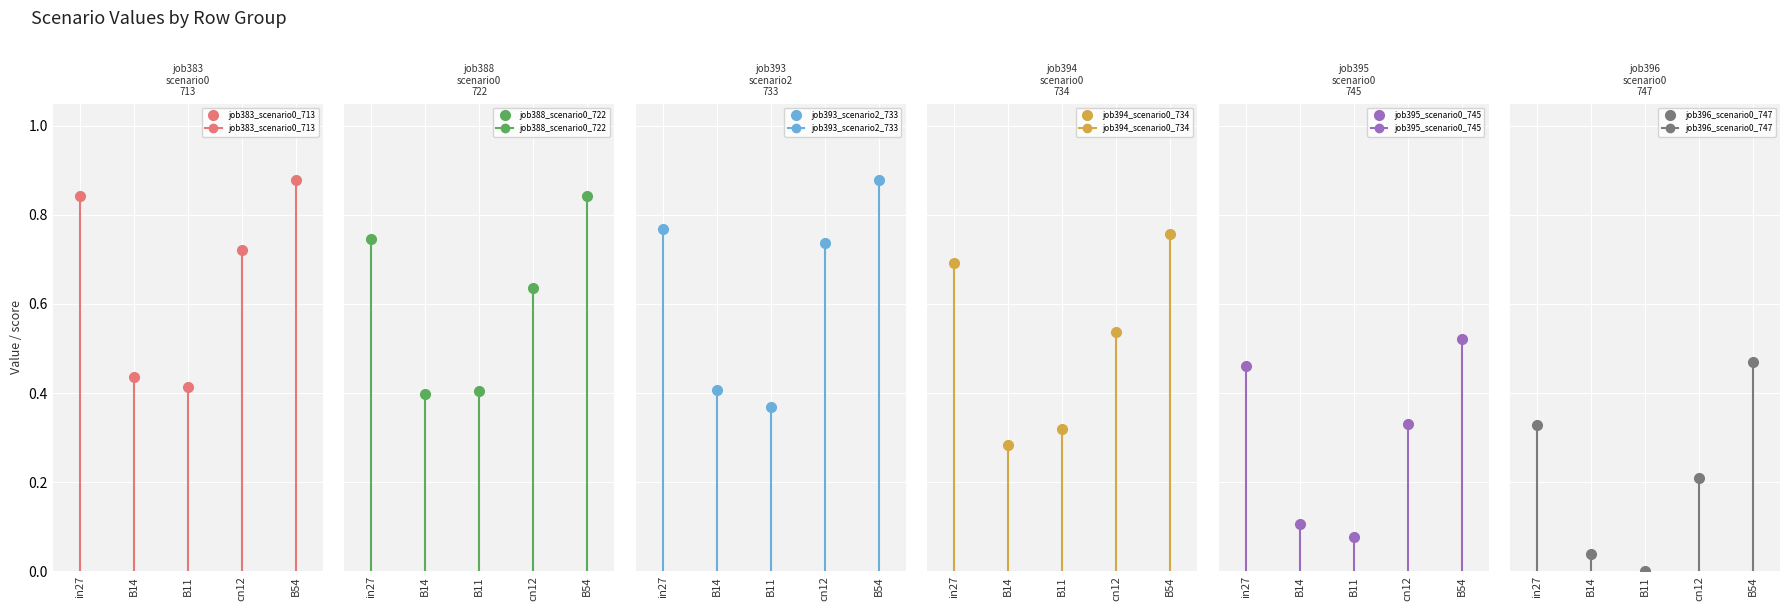

What is the minimum value for job395_scenario0_745?

0.1